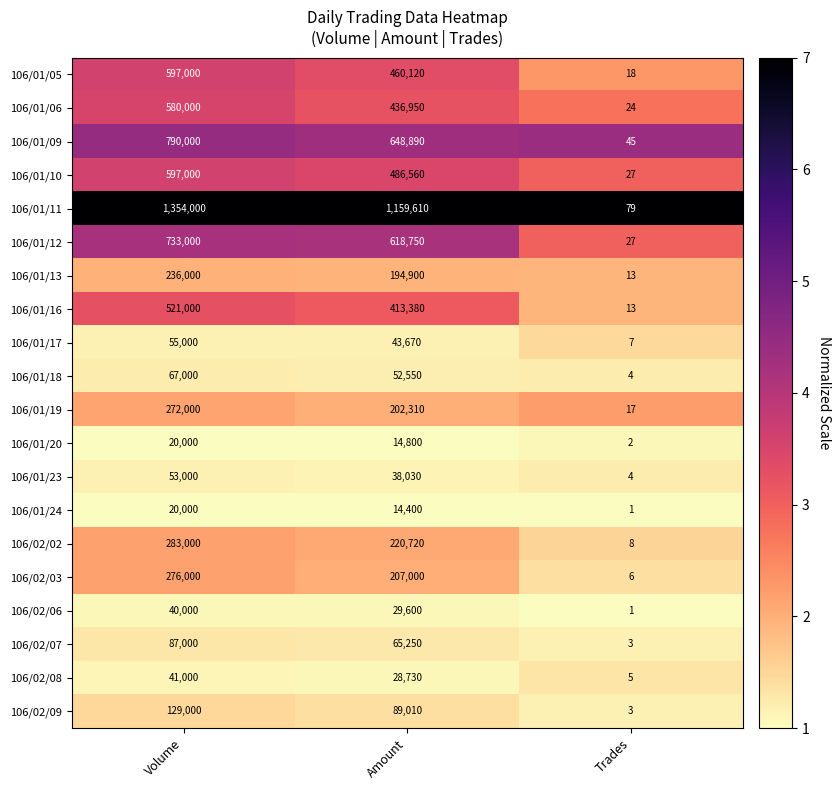

What is the sum of all 106/01/09 values?

1438935